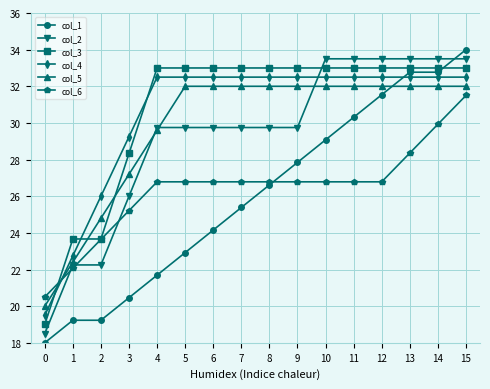

Which label corresponds to the largest value in the chart?

15